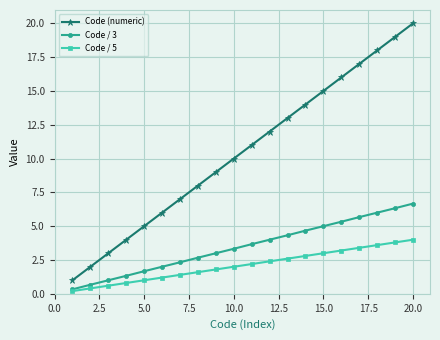

What is the sum of all Code (numeric) values?

210.0